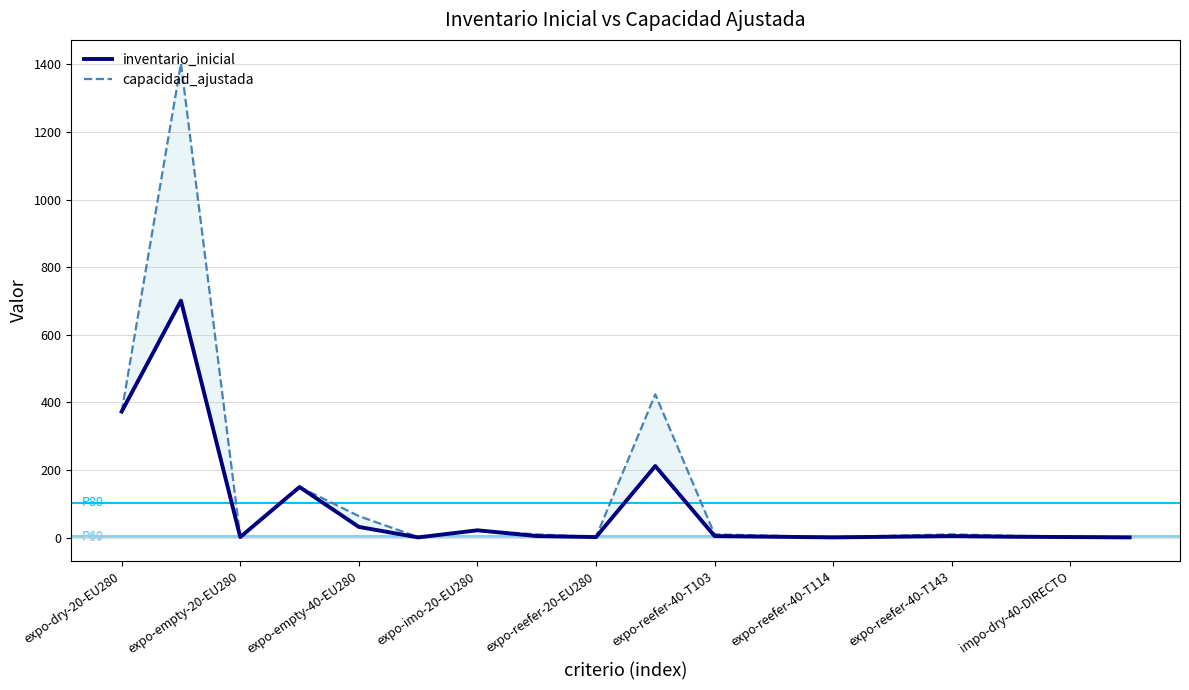

What is the minimum value shown in the chart?

1